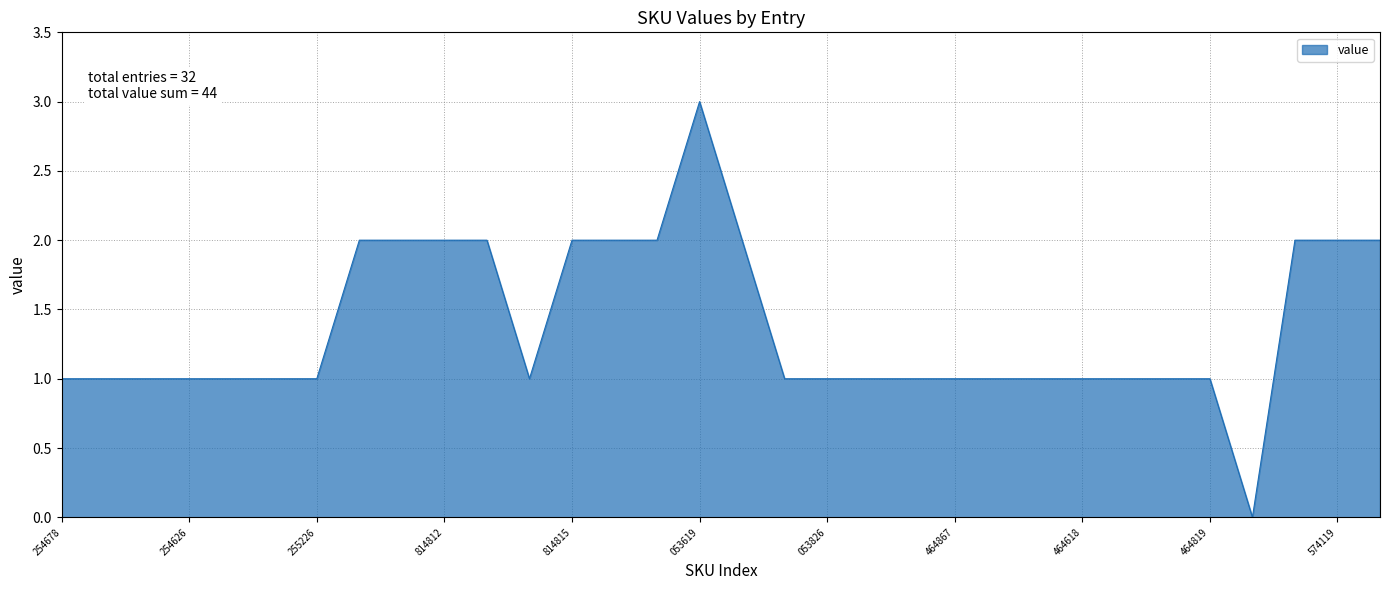

What is the maximum value shown in the chart?

3